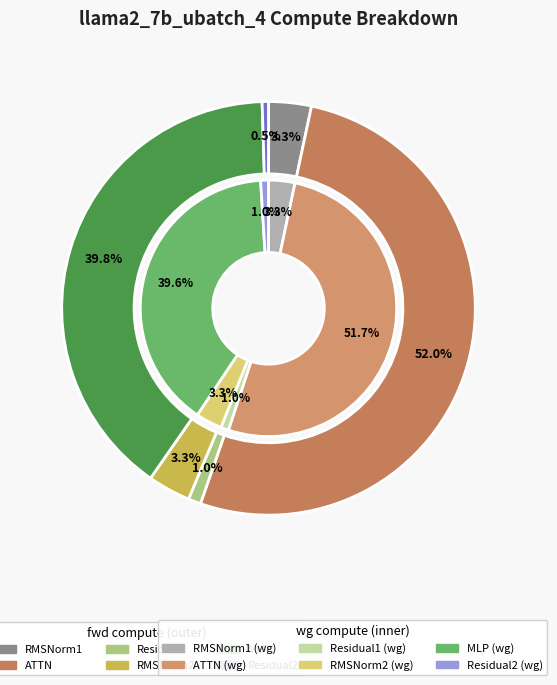

Which series changed the most between ATTN and Residual2?

fwd compute